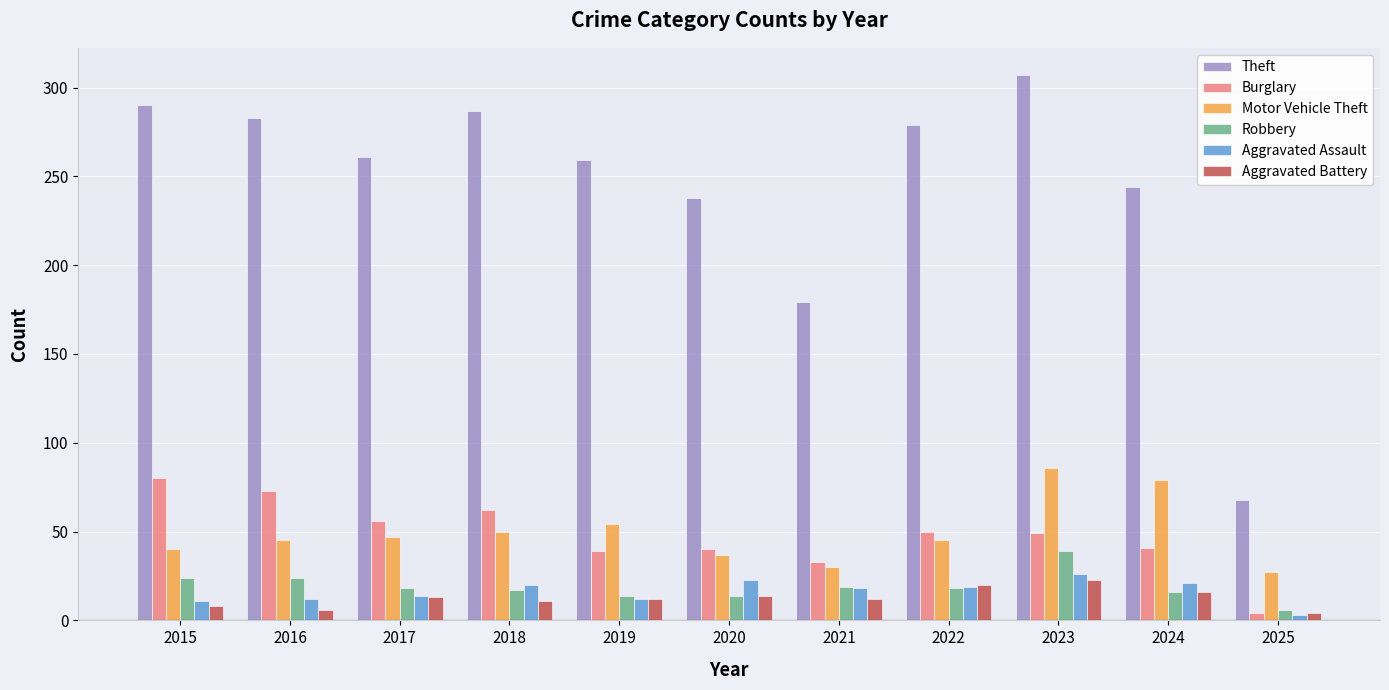

What is the difference between the maximum and second lowest values in the Motor Vehicle Theft series?

56